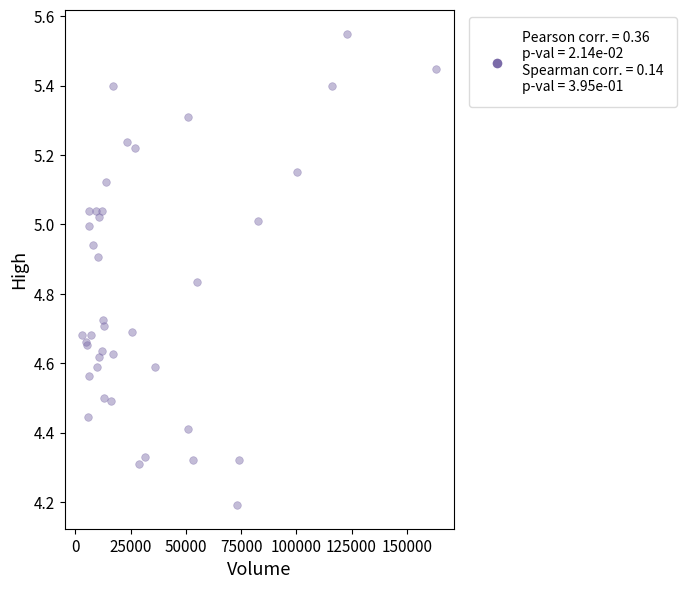

What Y value in the scatter plot is closest to 4?

4.2